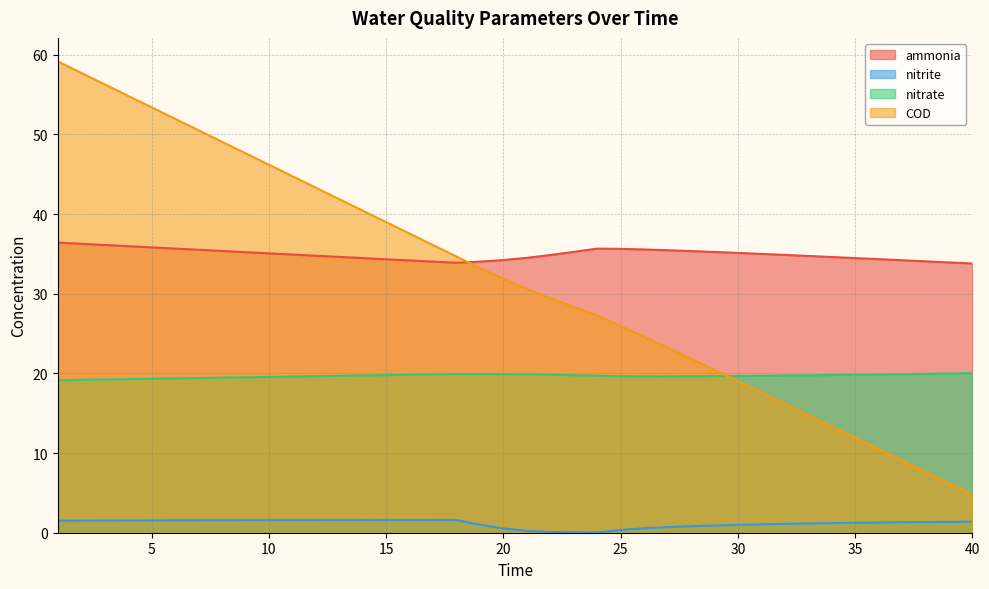

What is the total value across all series at 15?

94.7